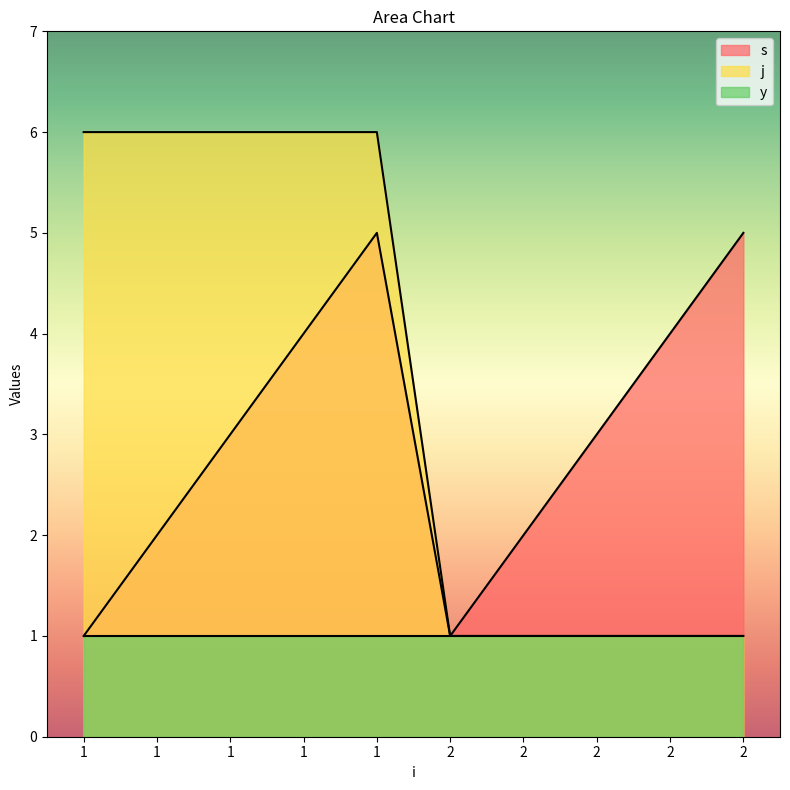

Read the s value at 1.

5